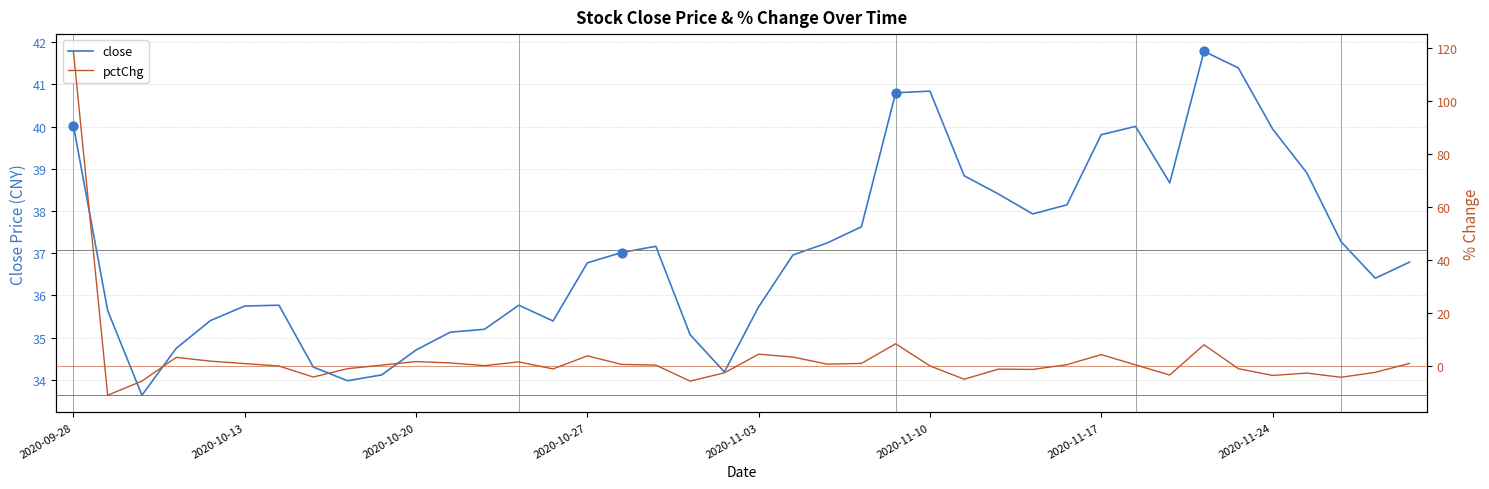

Which series has the widest spread of Y values?

pctChg